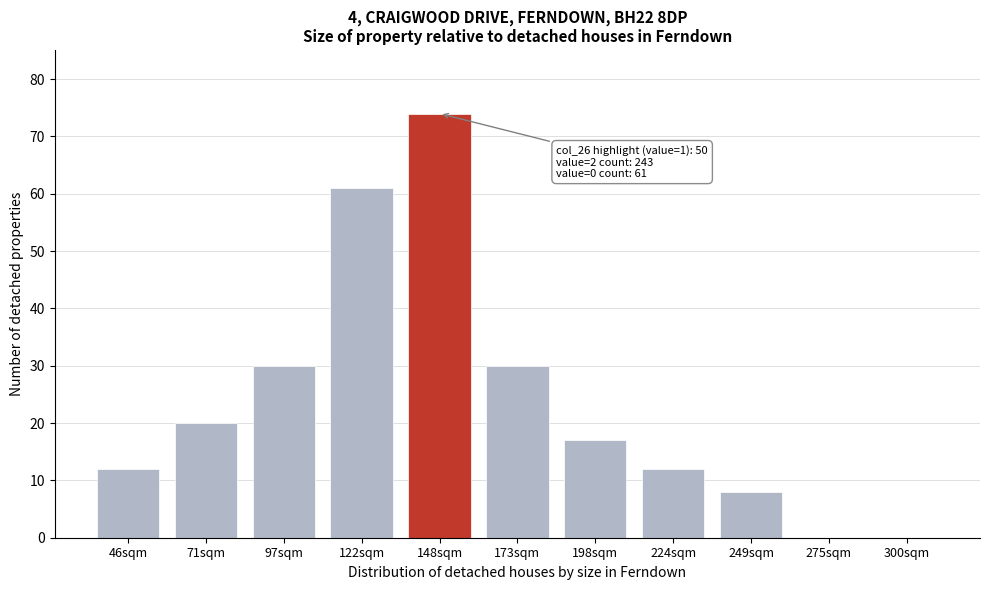

Reading left to right, what are all the values shown in this chart?

46sqm=12	71sqm=20	97sqm=30	122sqm=61	148sqm=74	173sqm=30	198sqm=17	224sqm=12	249sqm=8	275sqm=0	300sqm=0